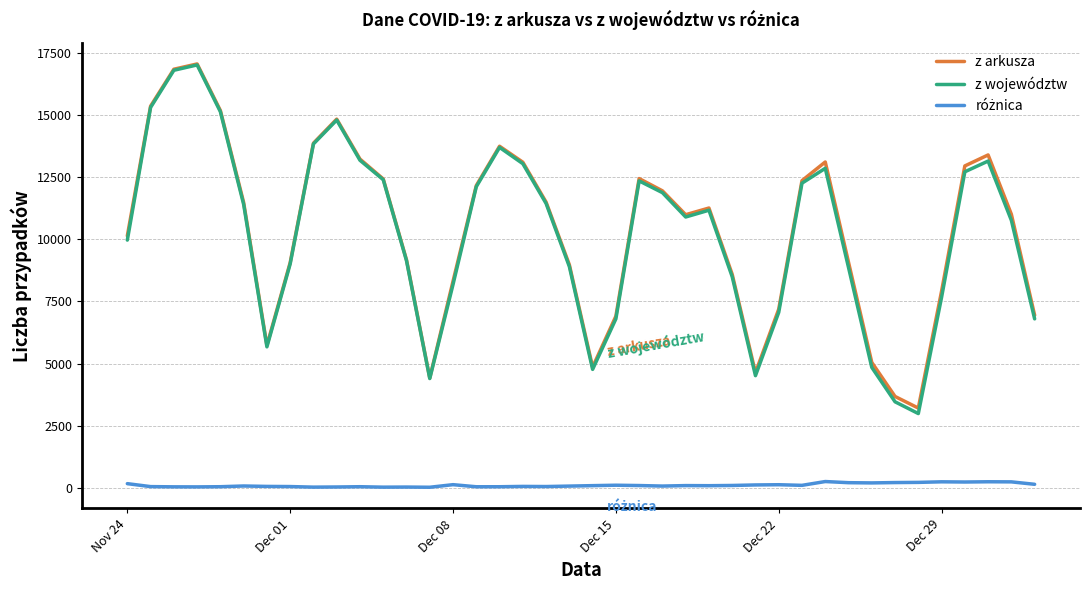

Which series has the widest spread of values?

z województw